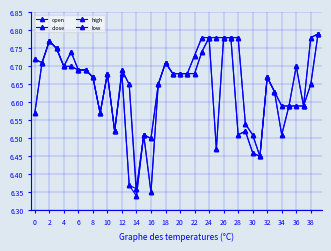

How many intersections are there between close and open?

1